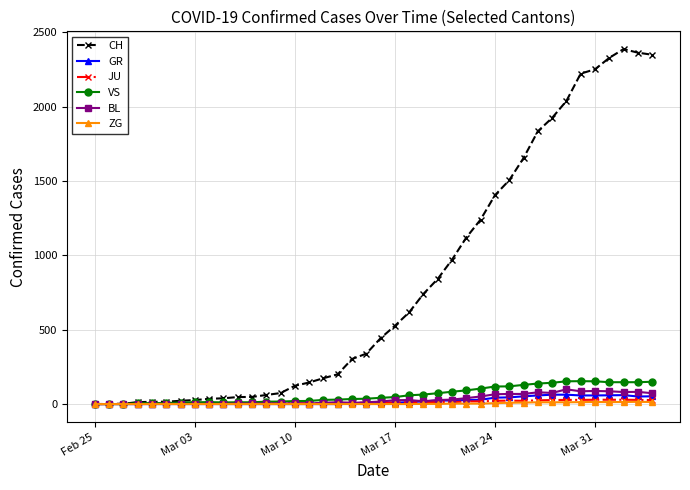

What is the sum of all JU values?

494